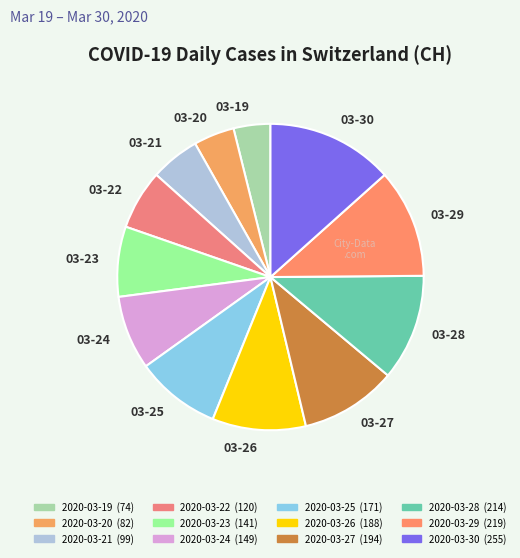

Does 03-22 represent more than half of the total?

No